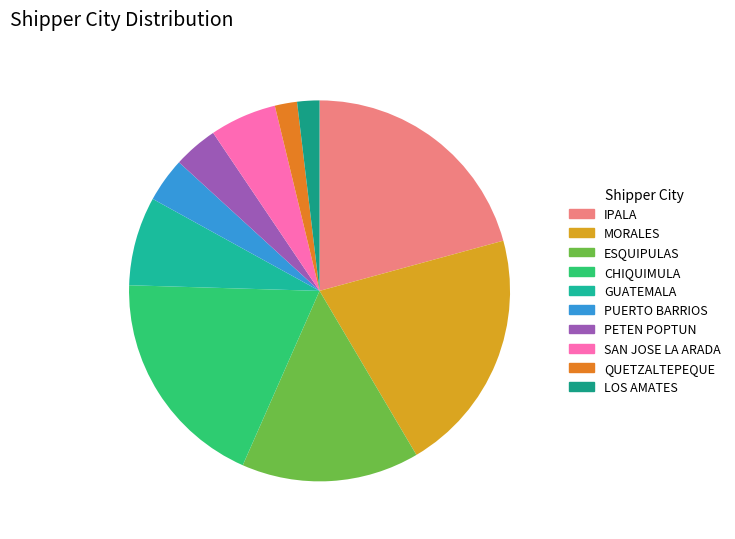

To the nearest percent, what portion does LOS AMATES represent?

2%